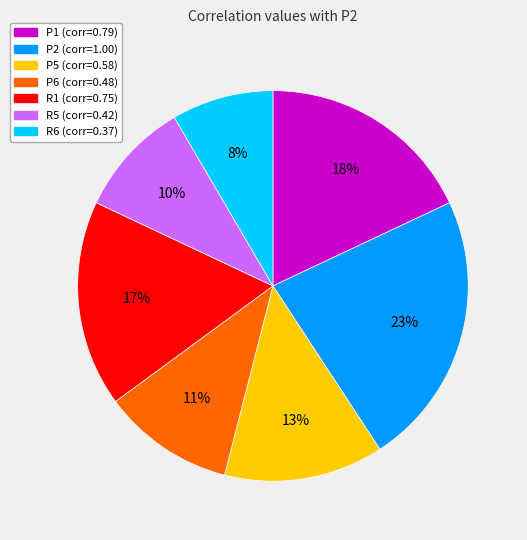

Is P2 the majority of the pie?

No